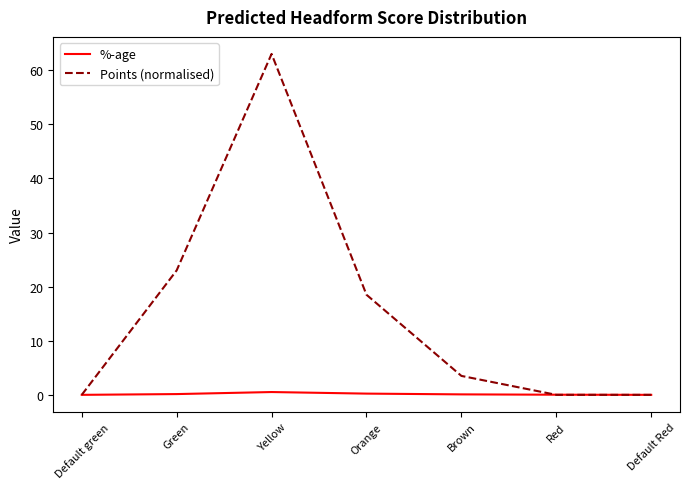

What is the total value across all series at Brown?

3.6